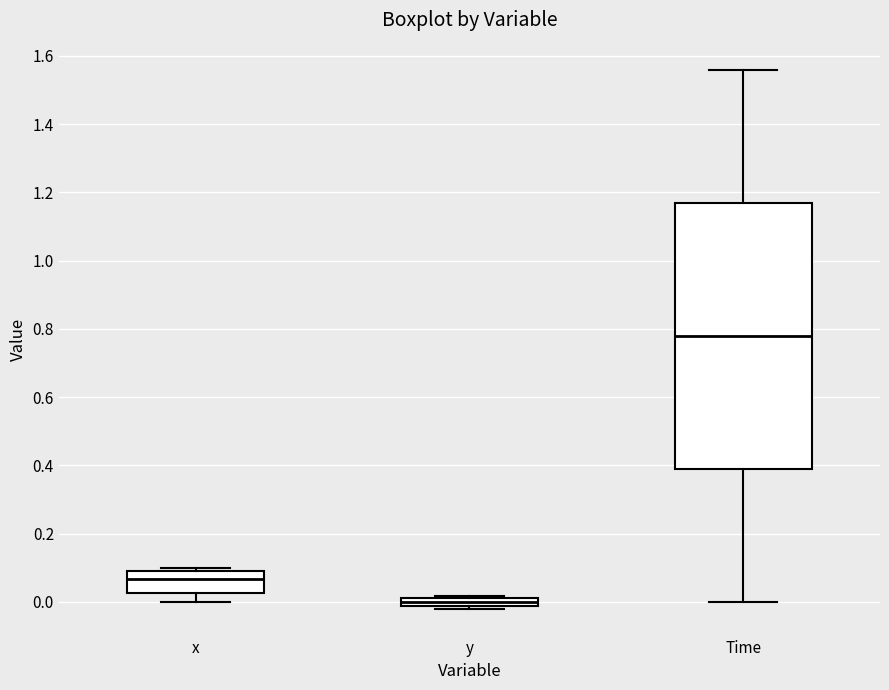

Which box has the highest median line?

Time